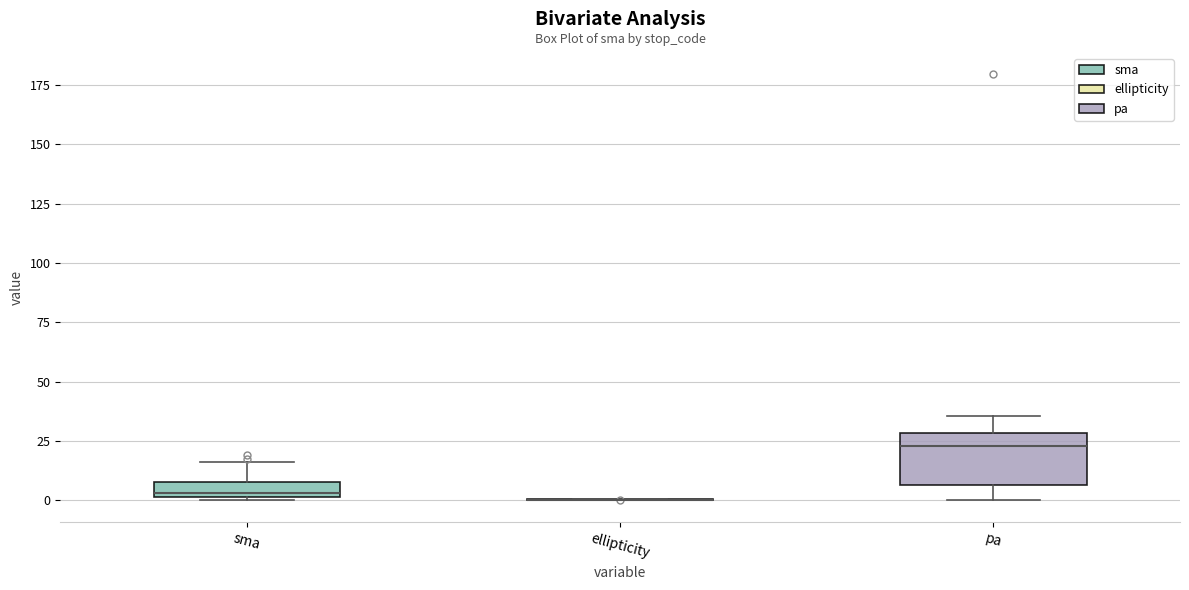

Which box is the tallest, from its lower edge to its upper edge?

pa